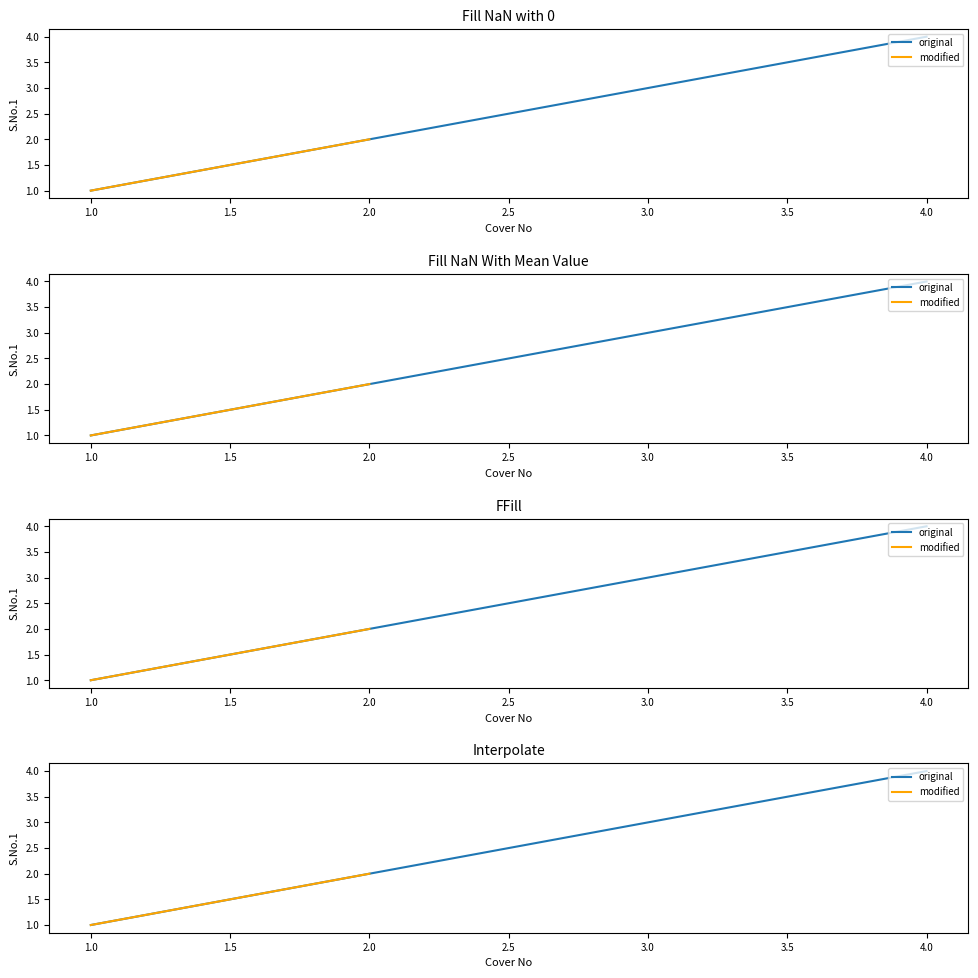

What position from the left is 4.0?

4